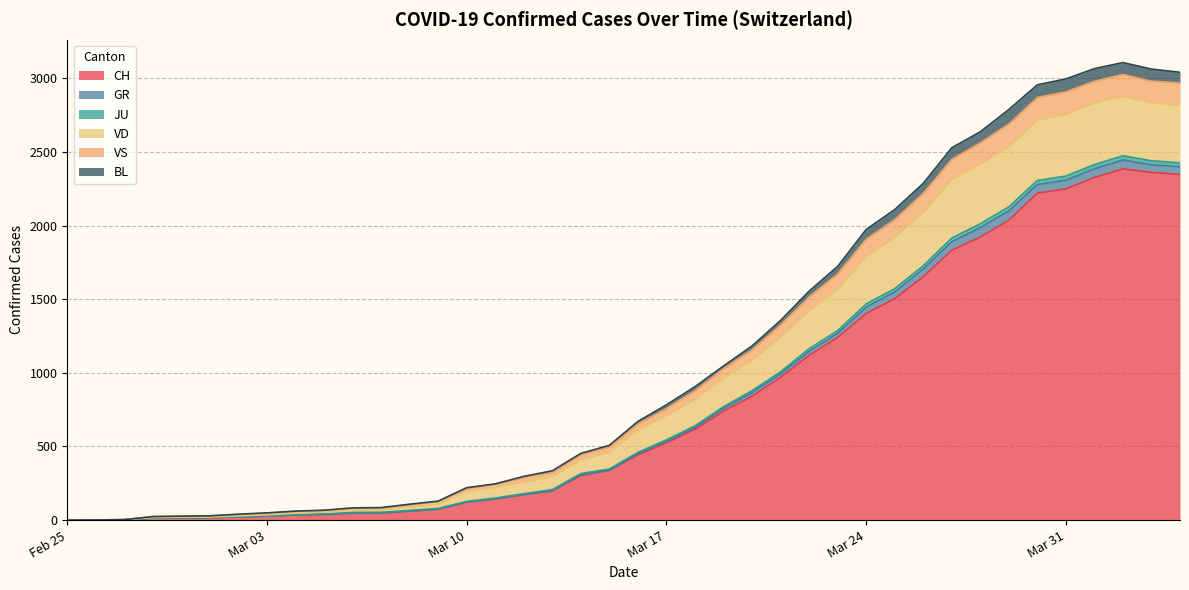

At how many categories does at least one series exceed 1192?

14